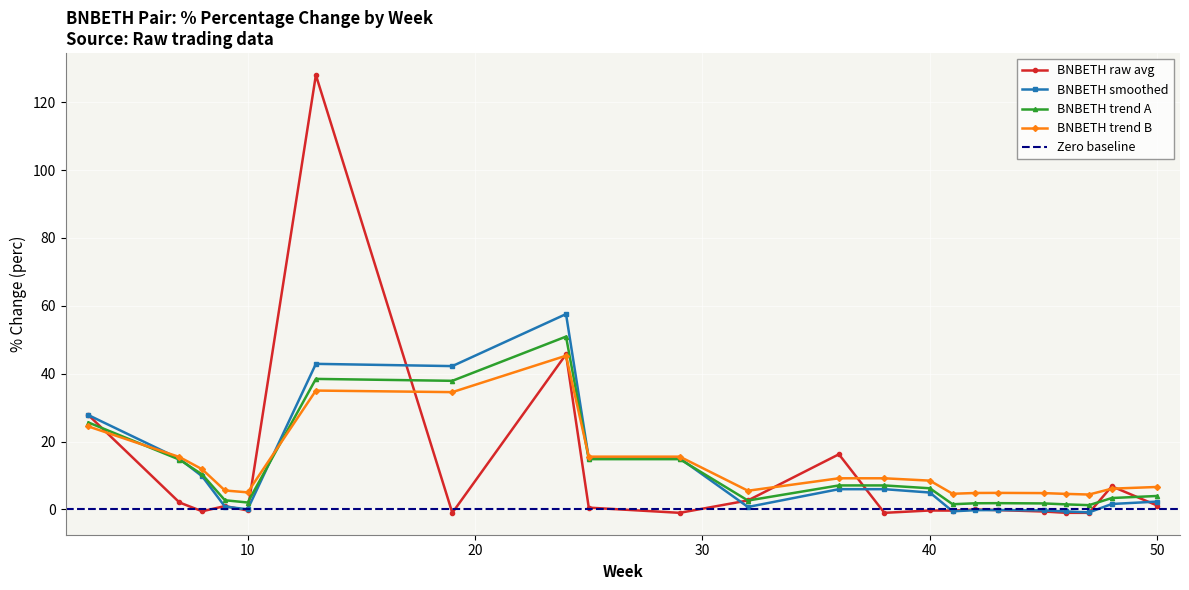

True or false: BNBETH trend B has more than 2 interior local peaks.

True